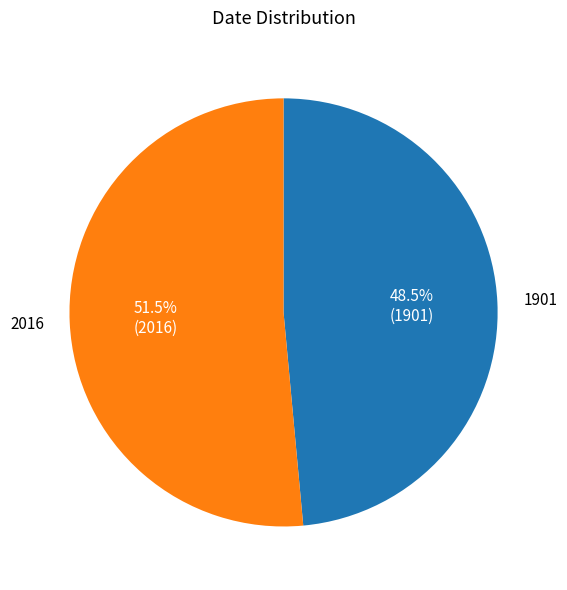

Is there a majority slice in this chart?

Yes